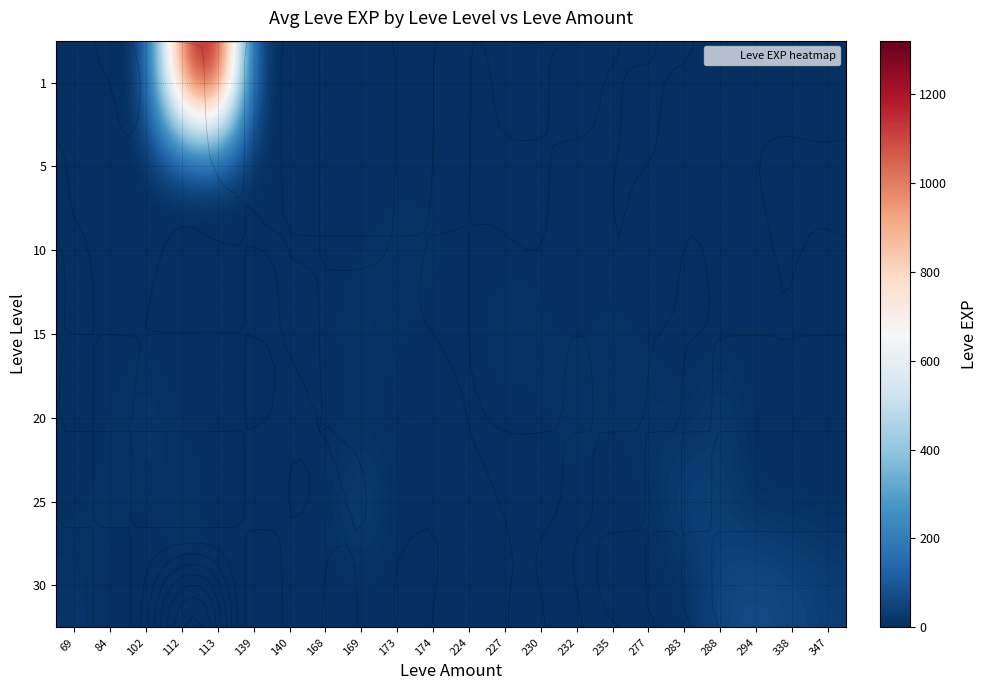

What is the spread (max minus min) of values at 277?

22